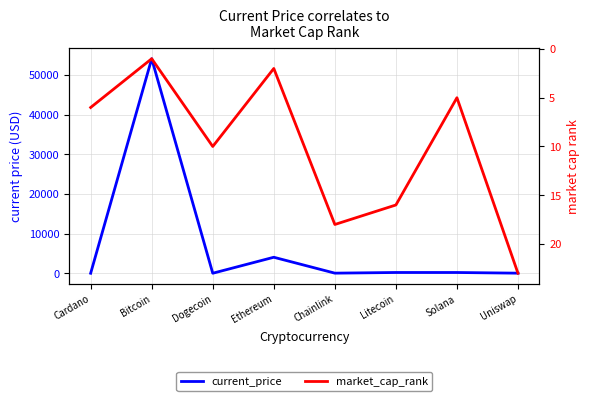

What is the difference between the highest and lowest values at Solana?

182.0